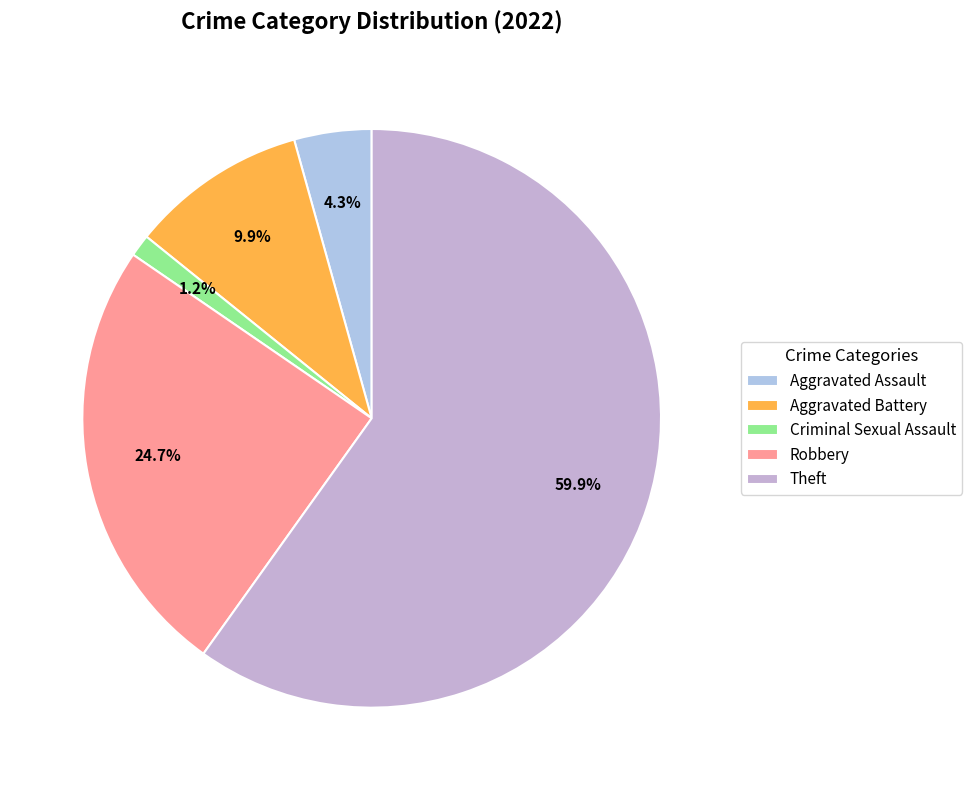

To the nearest percent, what is the average slice percentage?

20%